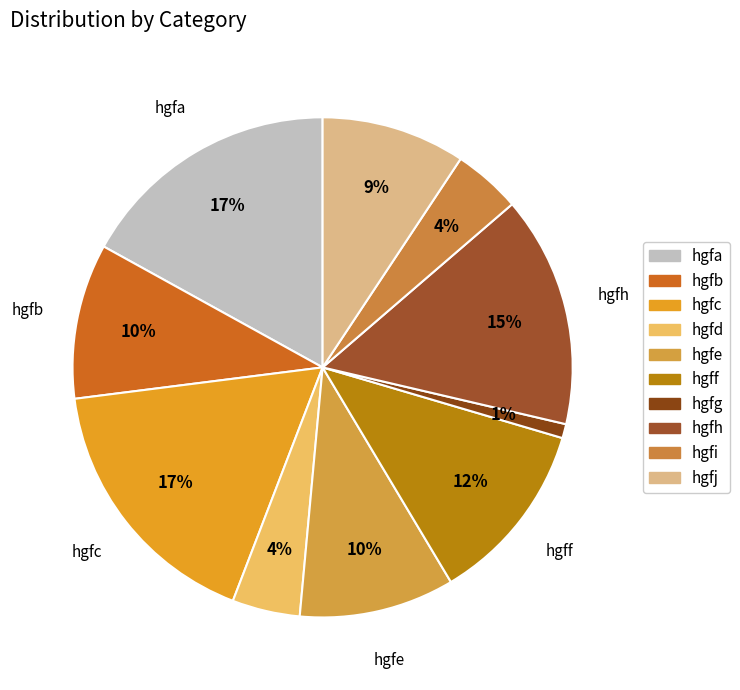

Rank the categories by value from lowest to highest.

hgfg, hgfd, hgfi, hgfj, hgfb, hgfe, hgff, hgfh, hgfa, hgfc